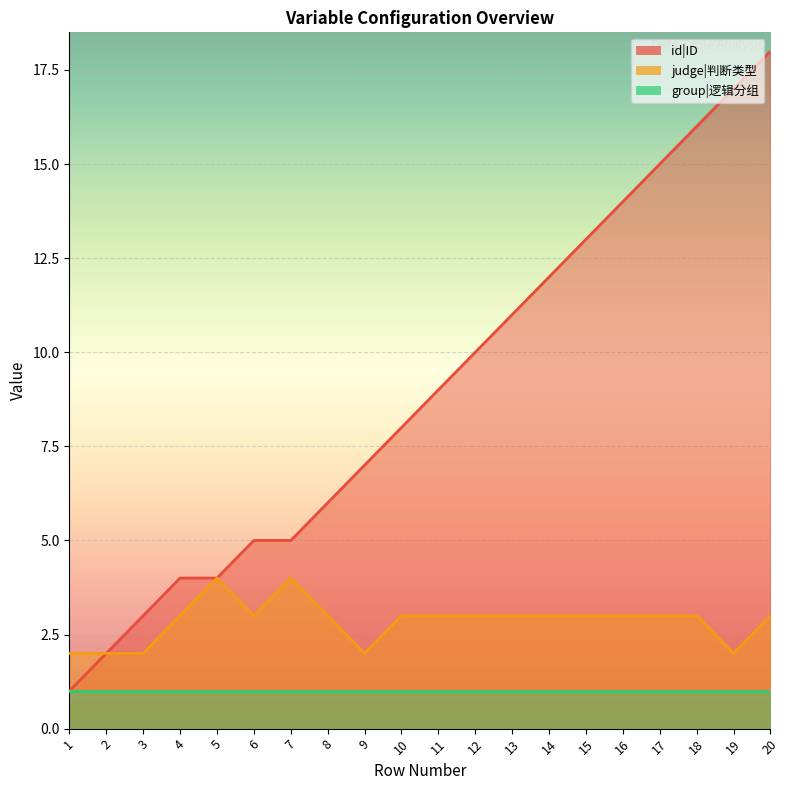

Where does the judge|判断类型 series first go above 3?

5